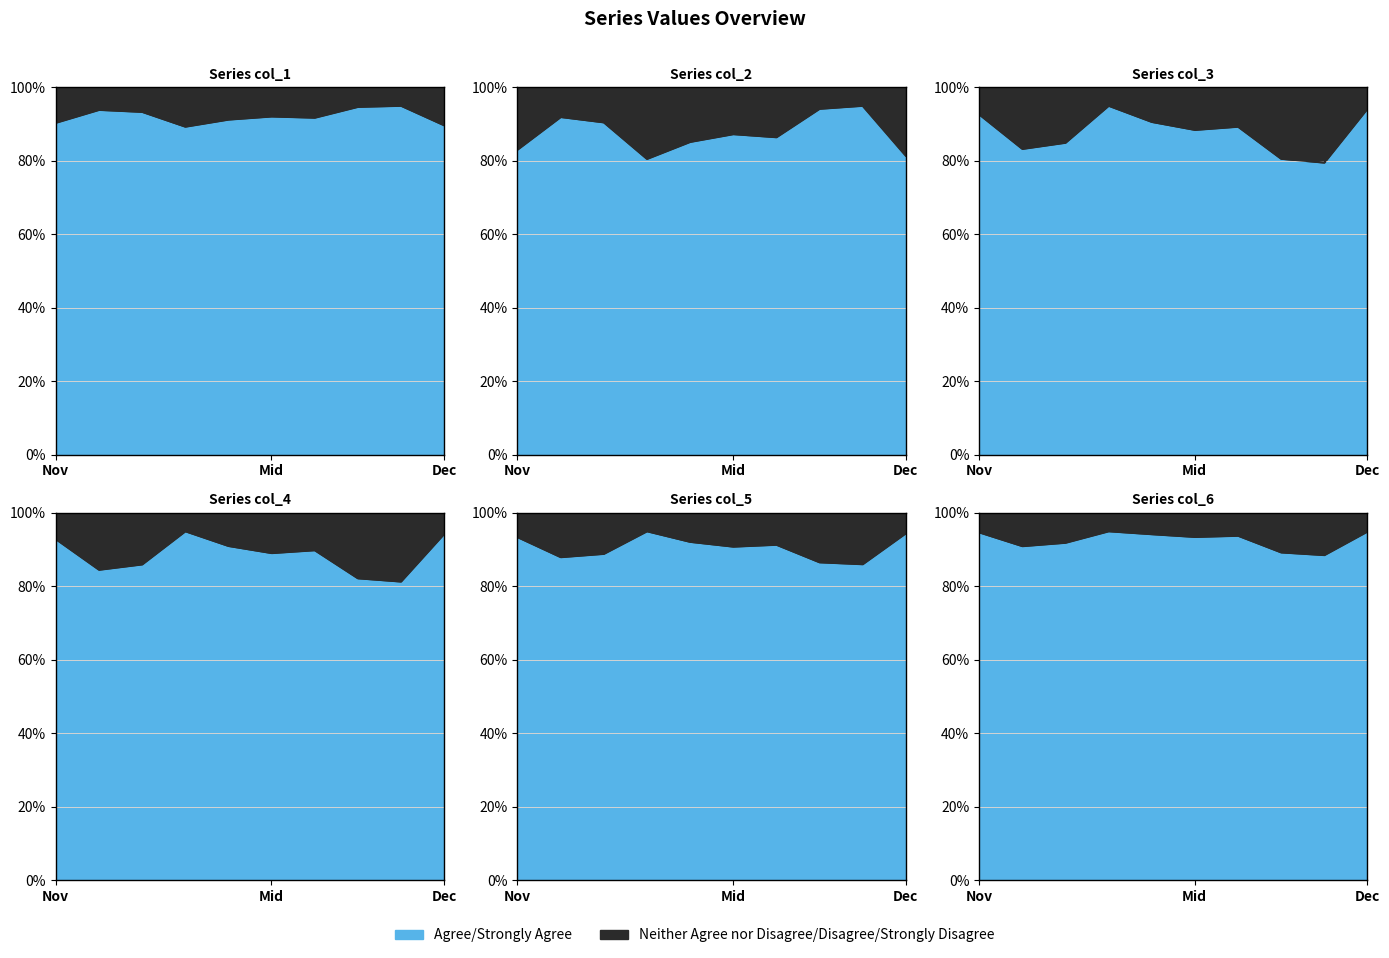

True or false: col_6 and col_5 cross at least once.

False